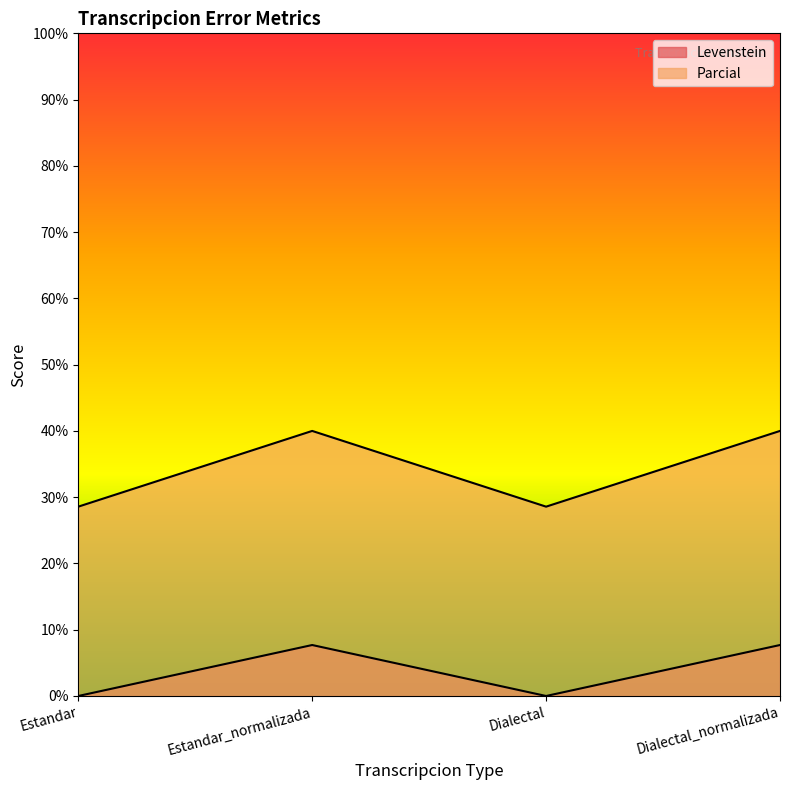

Between Estandar_normalizada and Dialectal_normalizada, which series saw the biggest shift?

Levenstein